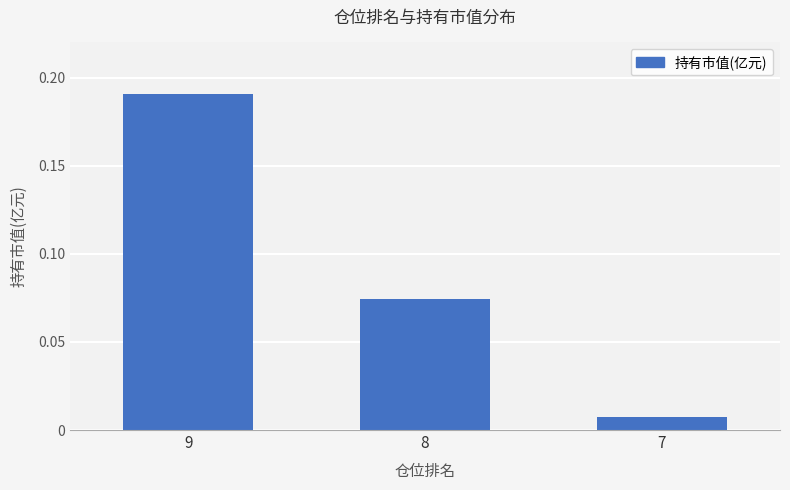

At which category does the chart reach its minimum across all series?

7